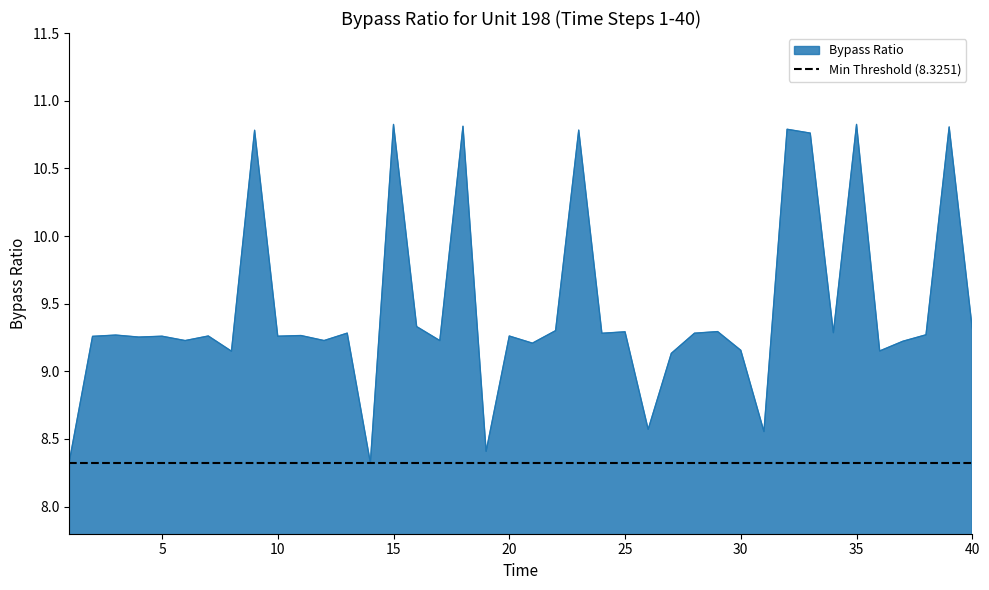

Reading left to right, what are all the values shown in this chart?

8.3	9.3	9.3	9.3	9.3	9.2	9.3	9.1	10.8	9.3	9.3	9.2	9.3	8.3	10.8	9.3	9.2	10.8	8.4	9.3	9.2	9.3	10.8	9.3	9.3	8.6	9.1	9.3	9.3	9.2	8.6	10.8	10.8	9.3	10.8	9.2	9.2	9.3	10.8	9.3